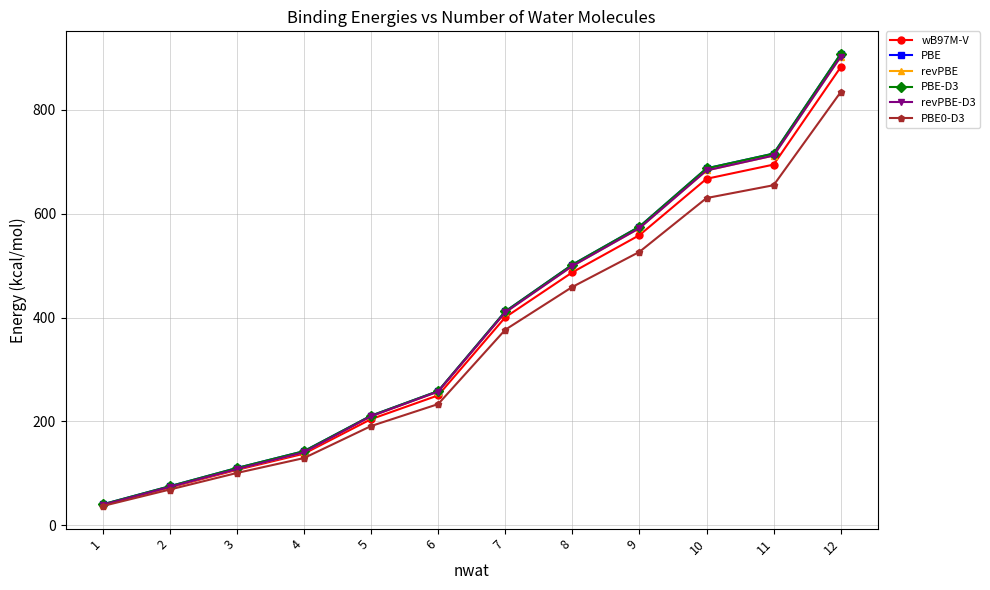

The value of revPBE at 5 is 277.2. True or false?

False